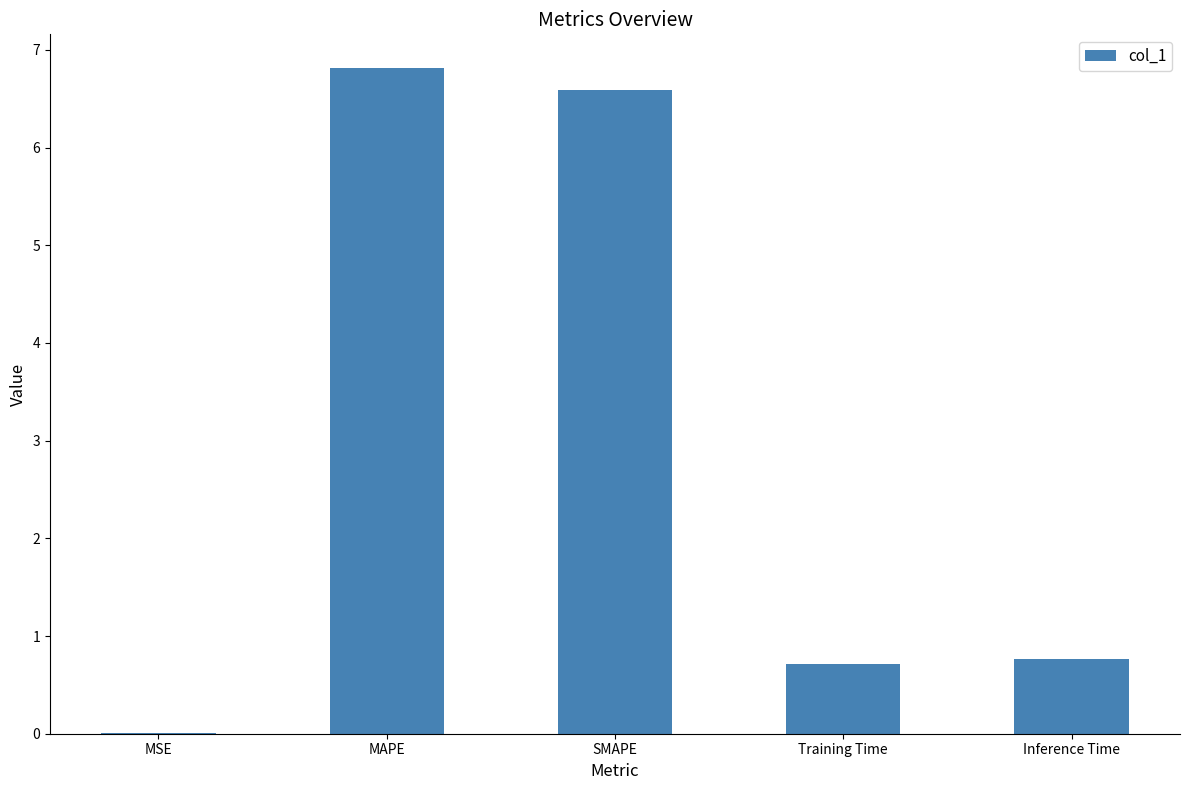

What is the maximum value shown in the chart?

6.8